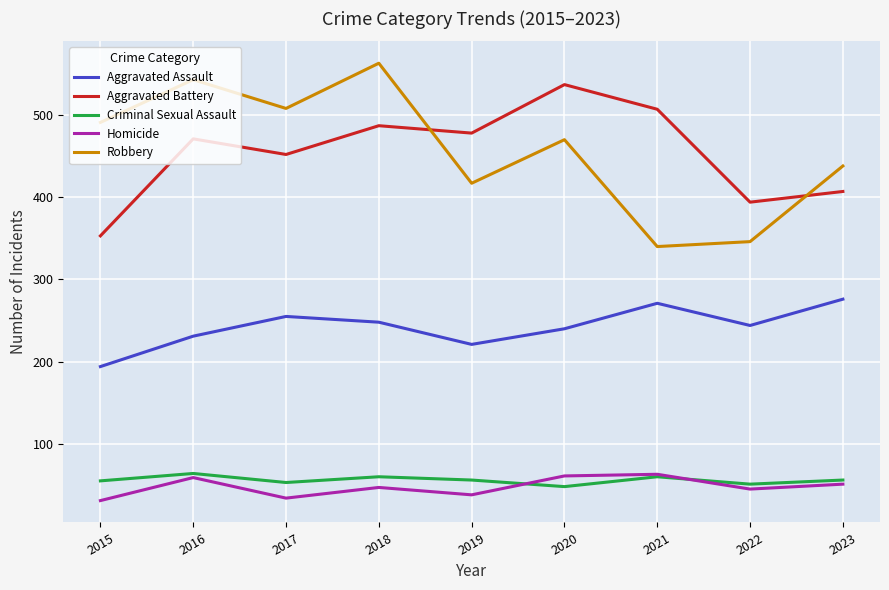

What is the difference between the Aggravated Battery values at 2021 and 2019?

29